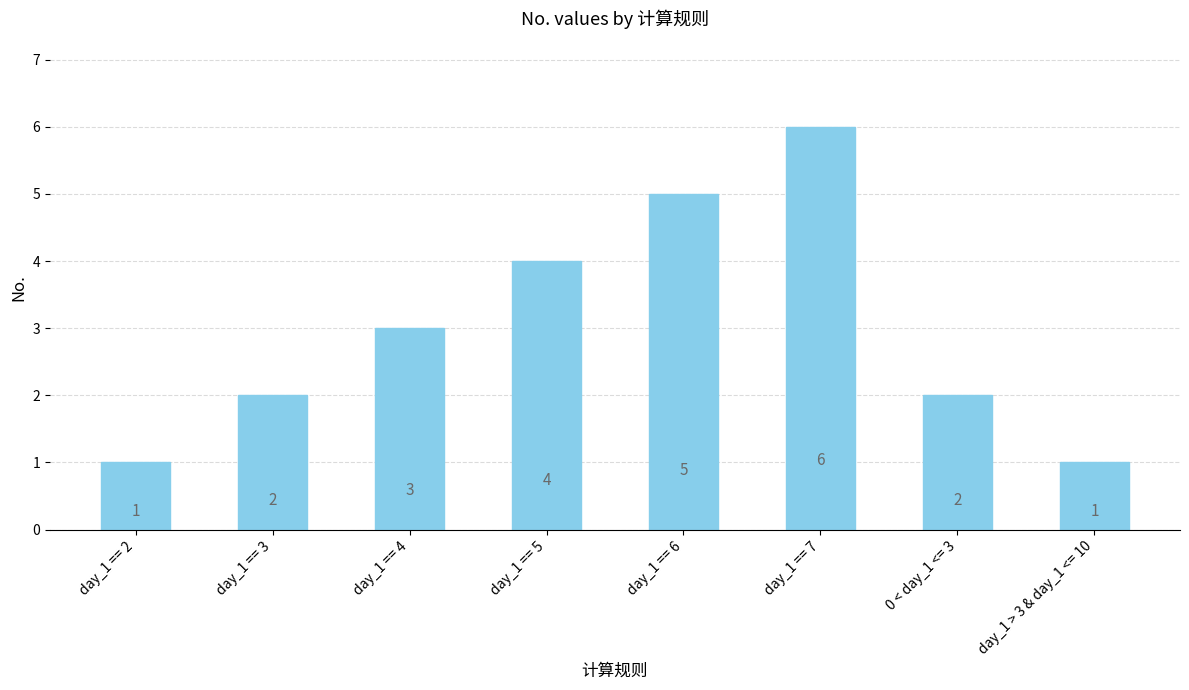

Where is the data nearest to the value 3?

day_1 == 4